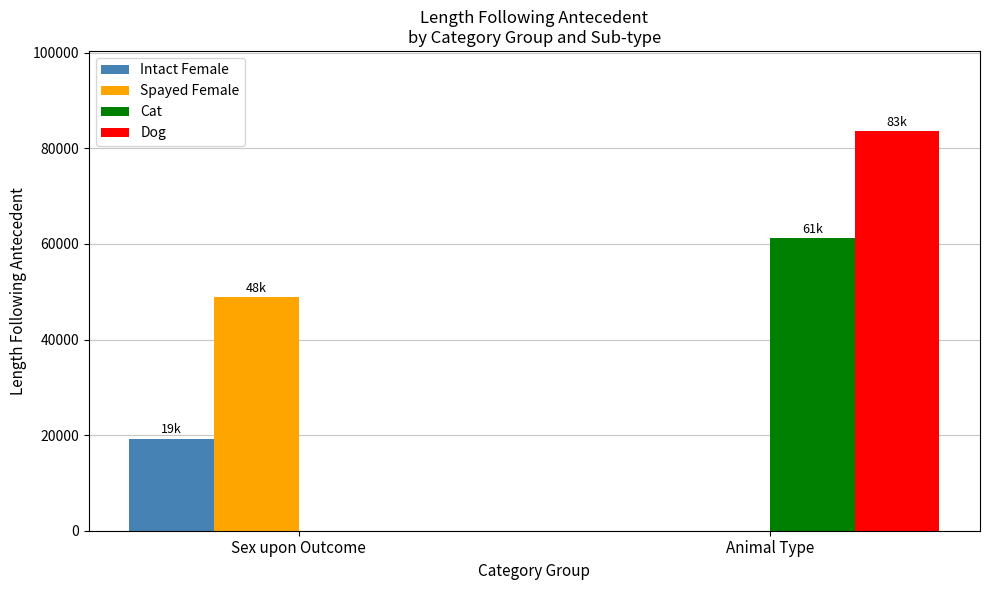

What are all the series names shown in the legend?

Intact Female, Spayed Female, Cat, Dog